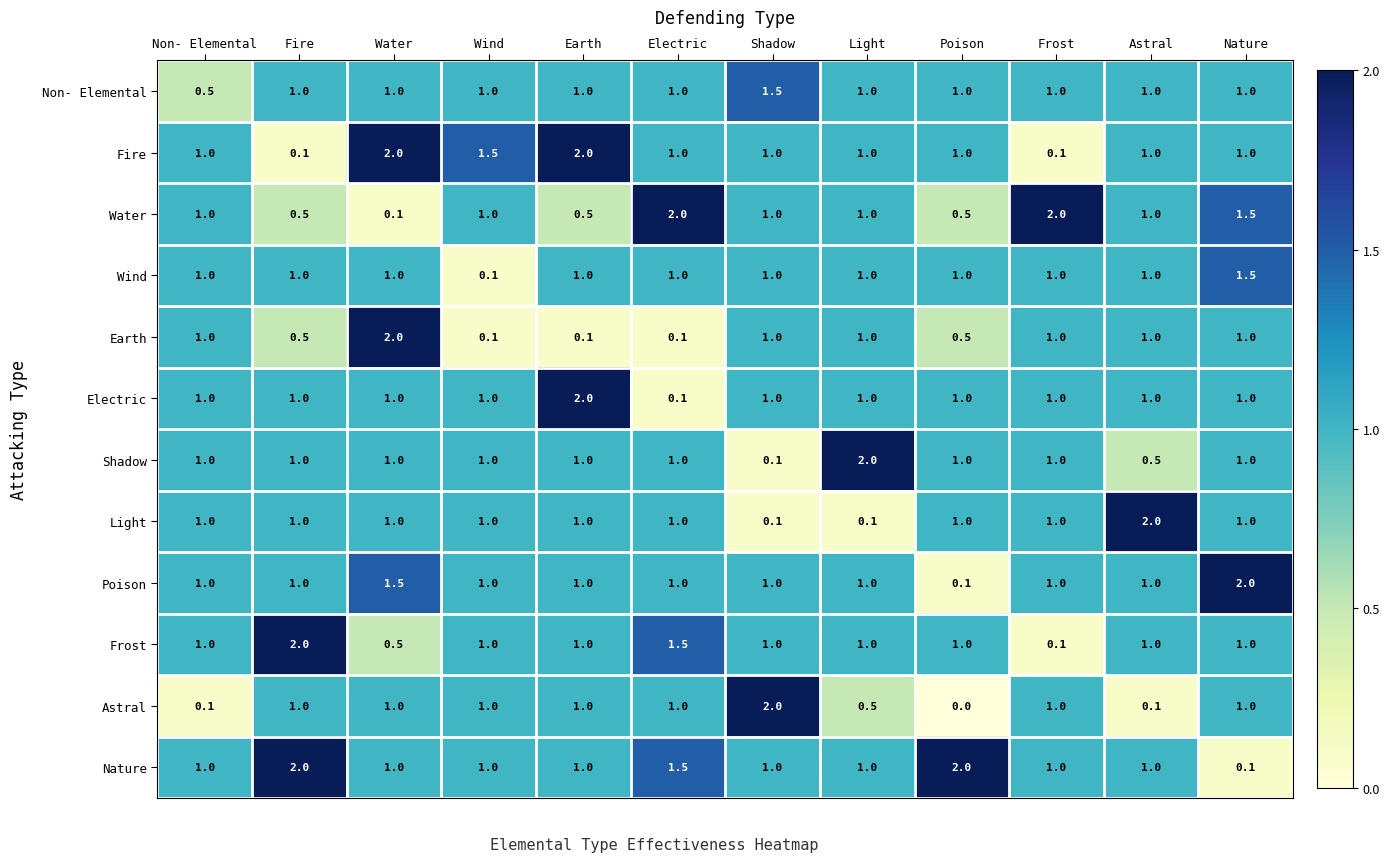

Between Shadow and Poison, which series saw the biggest shift?

Astral